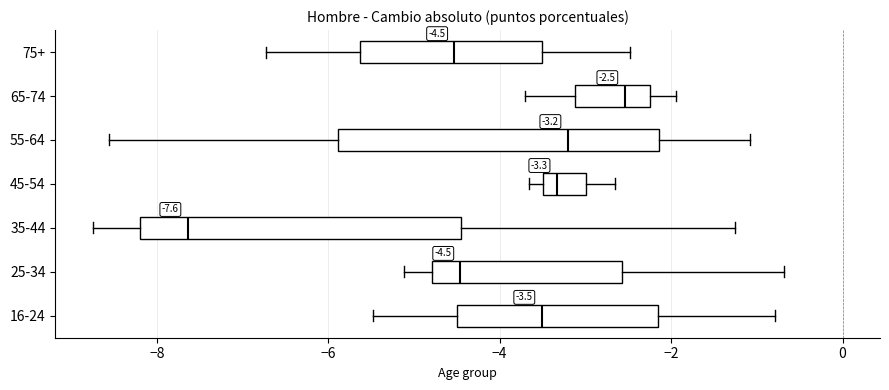

Which box's median line is the furthest to the right?

65-74